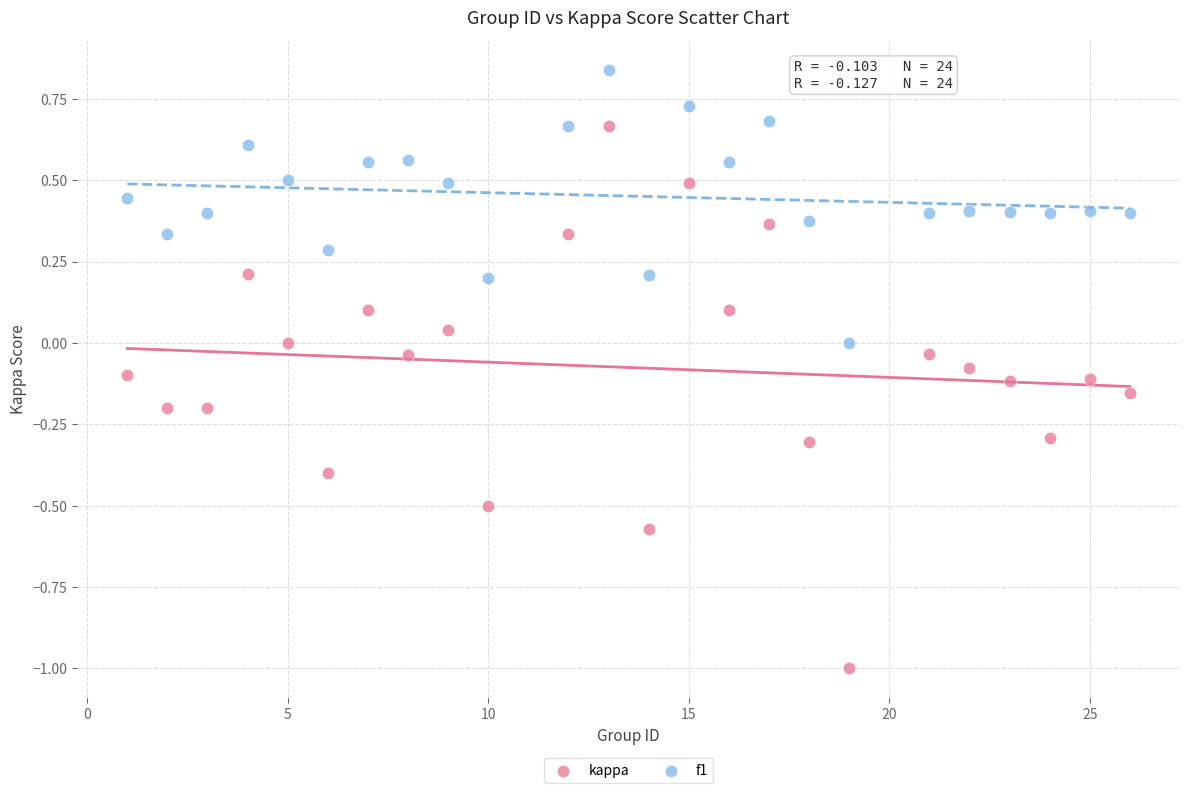

Across all data points, what is the range of X values (max minus min)?

25.0